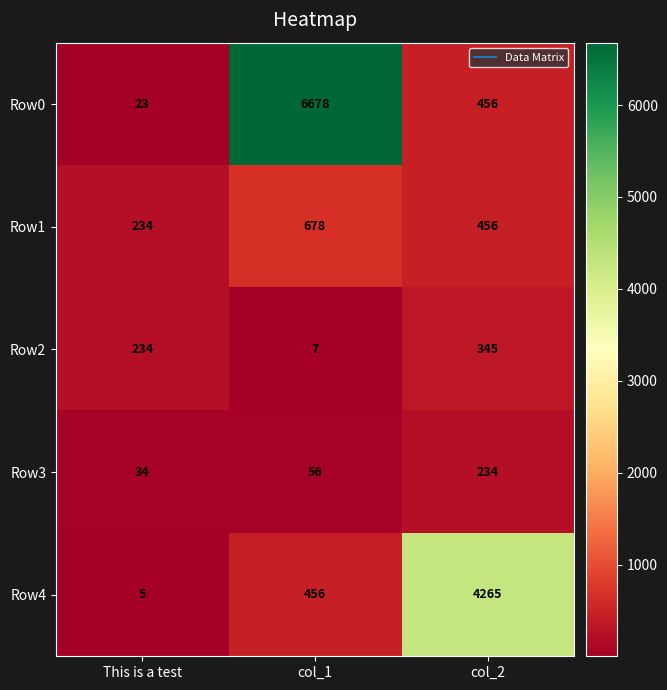

Reading left to right, extract all data points from this chart.

Row0: This is a test=23	col_1=6678	col_2=456
Row1: This is a test=234	col_1=678	col_2=456
Row2: This is a test=234	col_1=7	col_2=345
Row3: This is a test=34	col_1=56	col_2=234
Row4: This is a test=5	col_1=456	col_2=4265